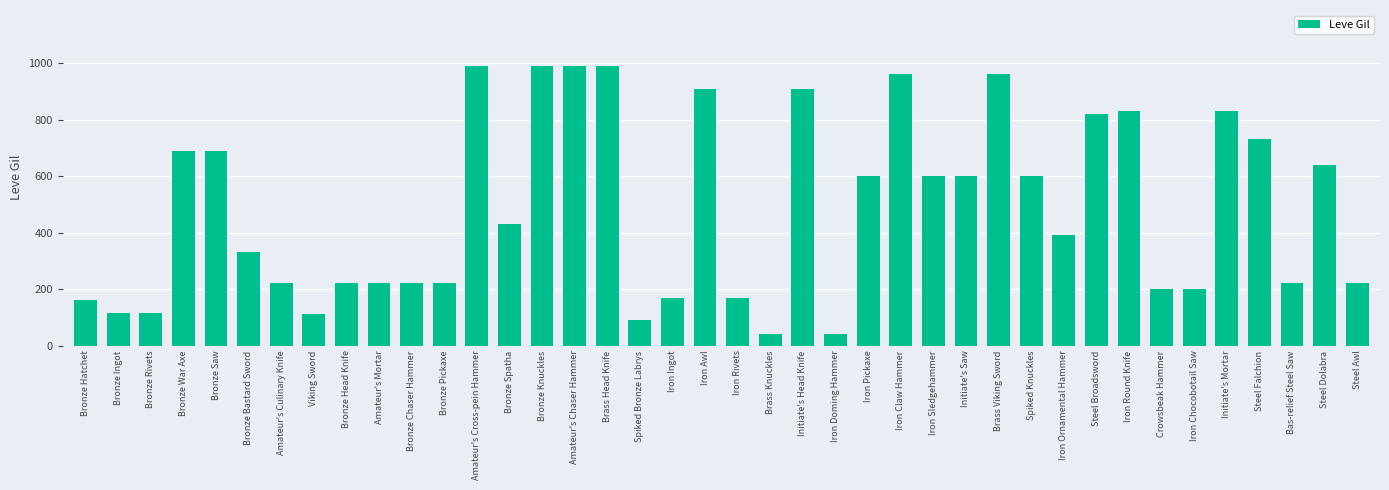

What is the difference between the values at Bronze Spatha and Iron Claw Hammer?

530